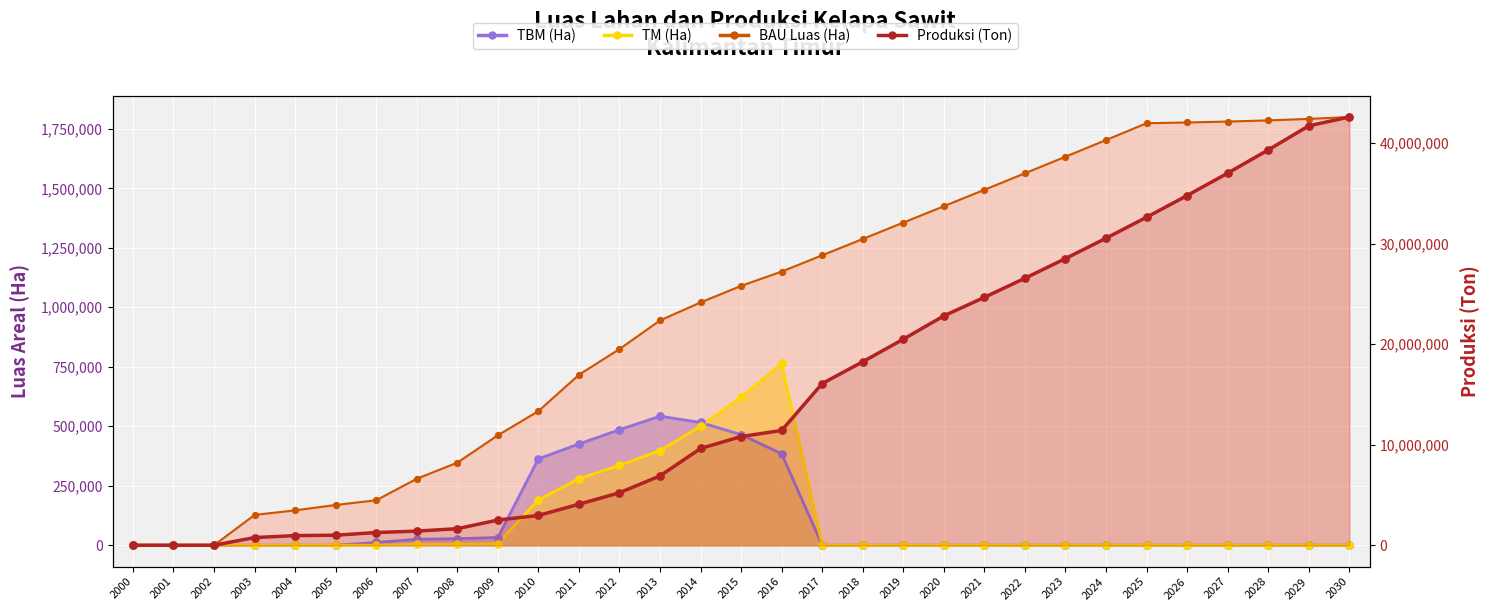

What is the total value across all series at 2012?

6866817.0